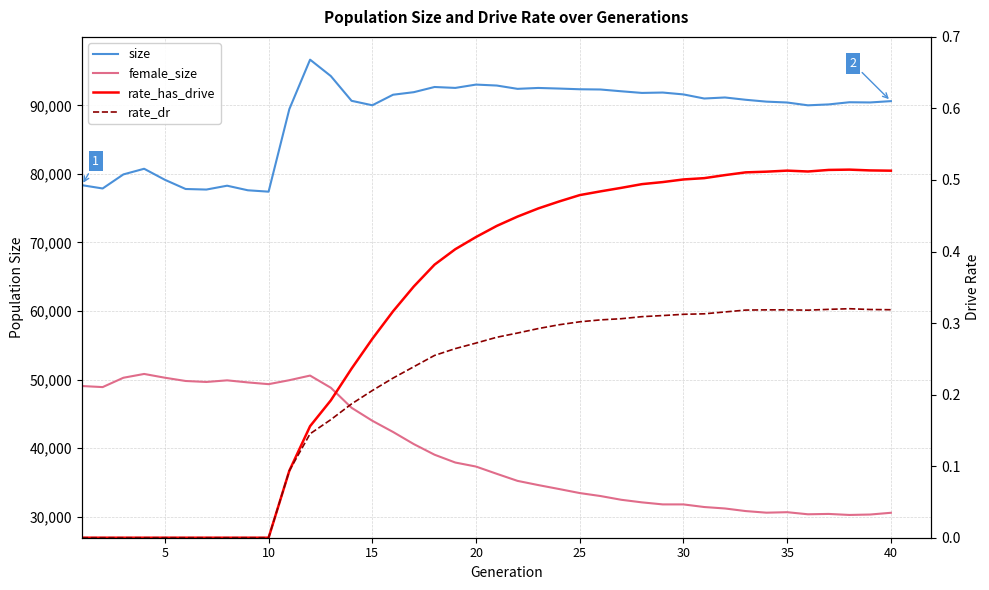

Reading right to left, list all the values displayed in this chart.

size: 90621.0	90428.0	90458.0	90142.0	90010.0	90420.0	90547.0	90818.0	91154.0	91003.0	91600.0	91874.0	91818.0	92059.0	92318.0	92353.0	92456.0	92544.0	92413.0	92896.0	93035.0	92549.0	92683.0	91927.0	91555.0	90017.0	90667.0	94277.0	96672.0	89455.0	77412.0	77614.0	78282.0	77720.0	77801.0	79145.0	80753.0	79930.0	77878.0	78359.0
female_size: 30563.0	30309.0	30246.0	30396.0	30345.0	30649.0	30578.0	30813.0	31192.0	31404.0	31784.0	31786.0	32082.0	32461.0	33007.0	33440.0	34031.0	34606.0	35219.0	36248.0	37306.0	37895.0	39035.0	40584.0	42353.0	43990.0	45880.0	48805.0	50581.0	49906.0	49329.0	49584.0	49885.0	49649.0	49791.0	50268.0	50818.0	50263.0	48900.0	49056.0
rate_has_drive: 0.5	0.5	0.5	0.5	0.5	0.5	0.5	0.5	0.5	0.5	0.5	0.5	0.5	0.5	0.5	0.5	0.5	0.5	0.4	0.4	0.4	0.4	0.4	0.4	0.3	0.3	0.2	0.2	0.2	0.1	0.0	0.0	0.0	0.0	0.0	0.0	0.0	0.0	0.0	0.0
rate_dr: 0.3	0.3	0.3	0.3	0.3	0.3	0.3	0.3	0.3	0.3	0.3	0.3	0.3	0.3	0.3	0.3	0.3	0.3	0.3	0.3	0.3	0.3	0.3	0.2	0.2	0.2	0.2	0.2	0.1	0.1	0.0	0.0	0.0	0.0	0.0	0.0	0.0	0.0	0.0	0.0